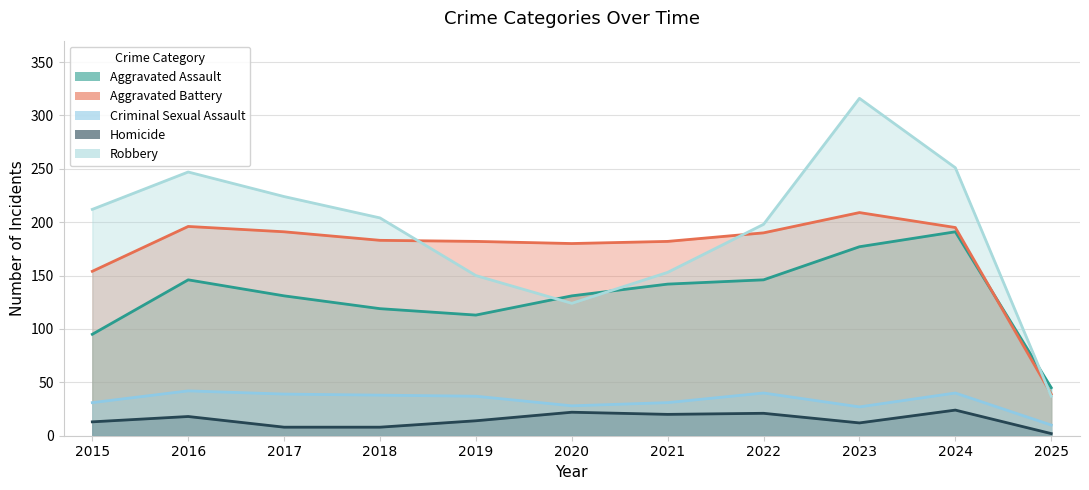

The Aggravated Assault series shows 147 at 2019. True or false?

False